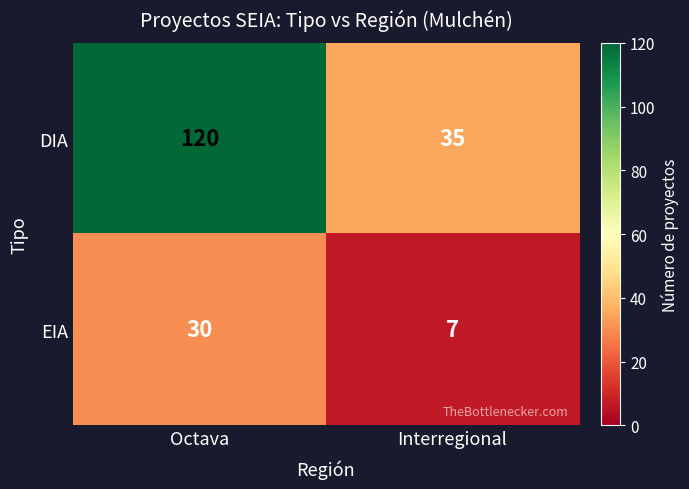

Read the DIA value at Interregional, to the nearest 5.

35